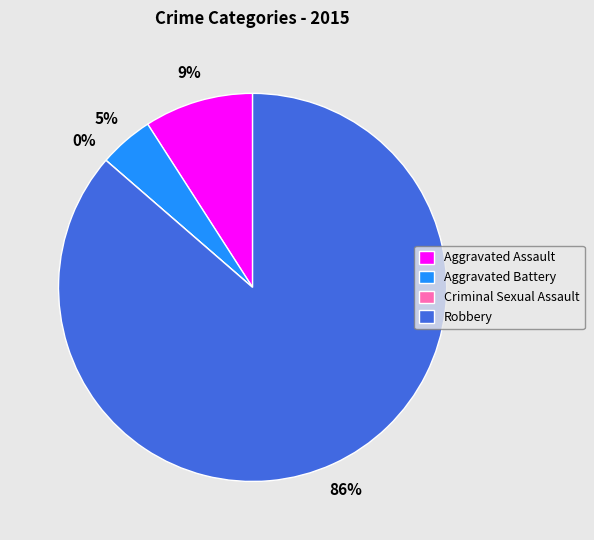

Which slice is the largest?

Robbery